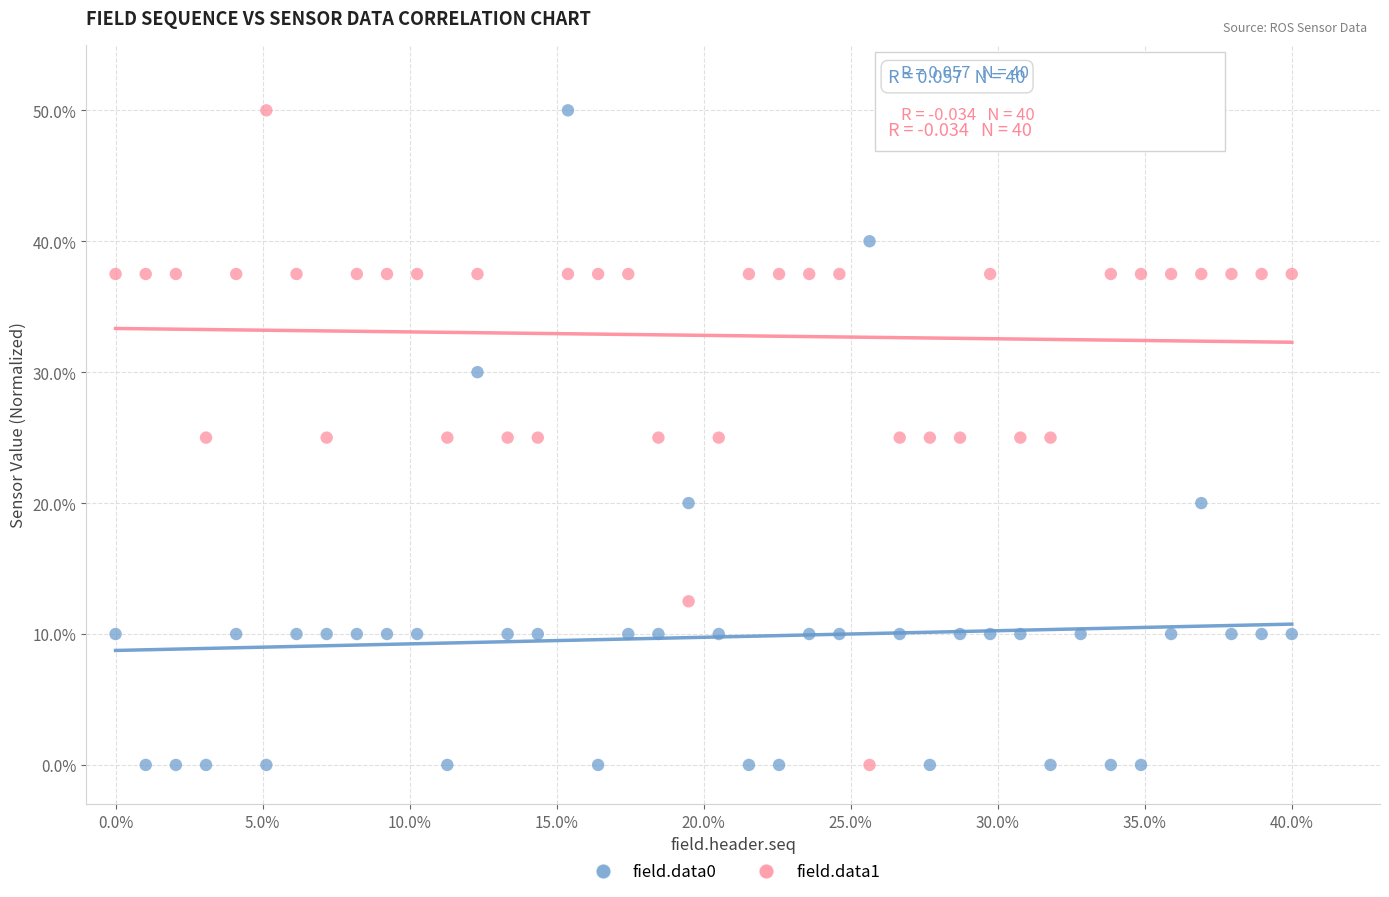

Across all data points, what is the range of X values (max minus min)?

40.0